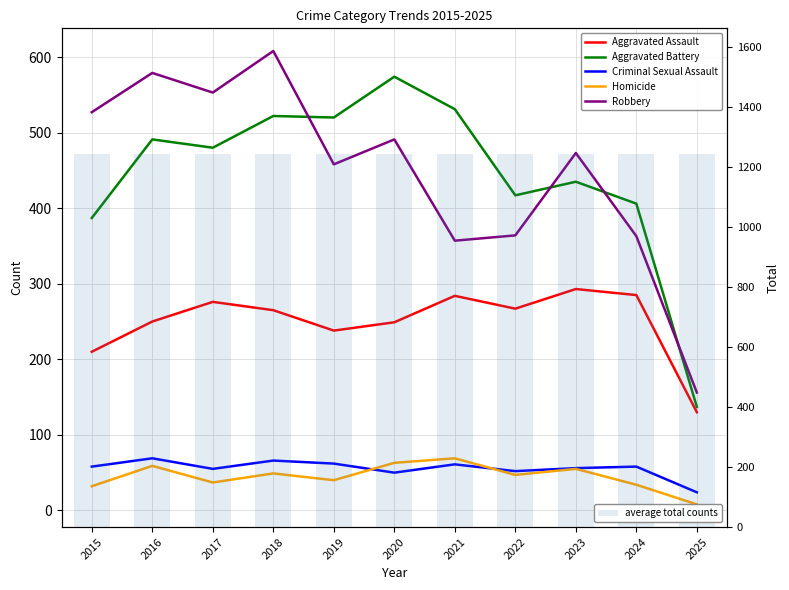

What is the value of the Aggravated Assault bar at the 9th from the left?

293.0